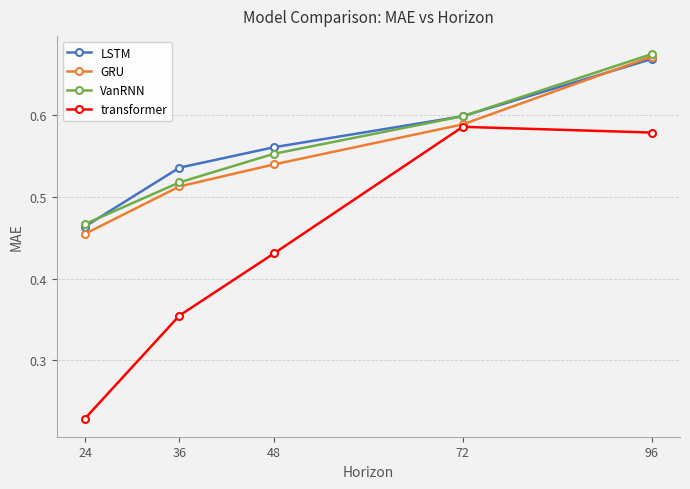

How many lines are shown in the chart?

4